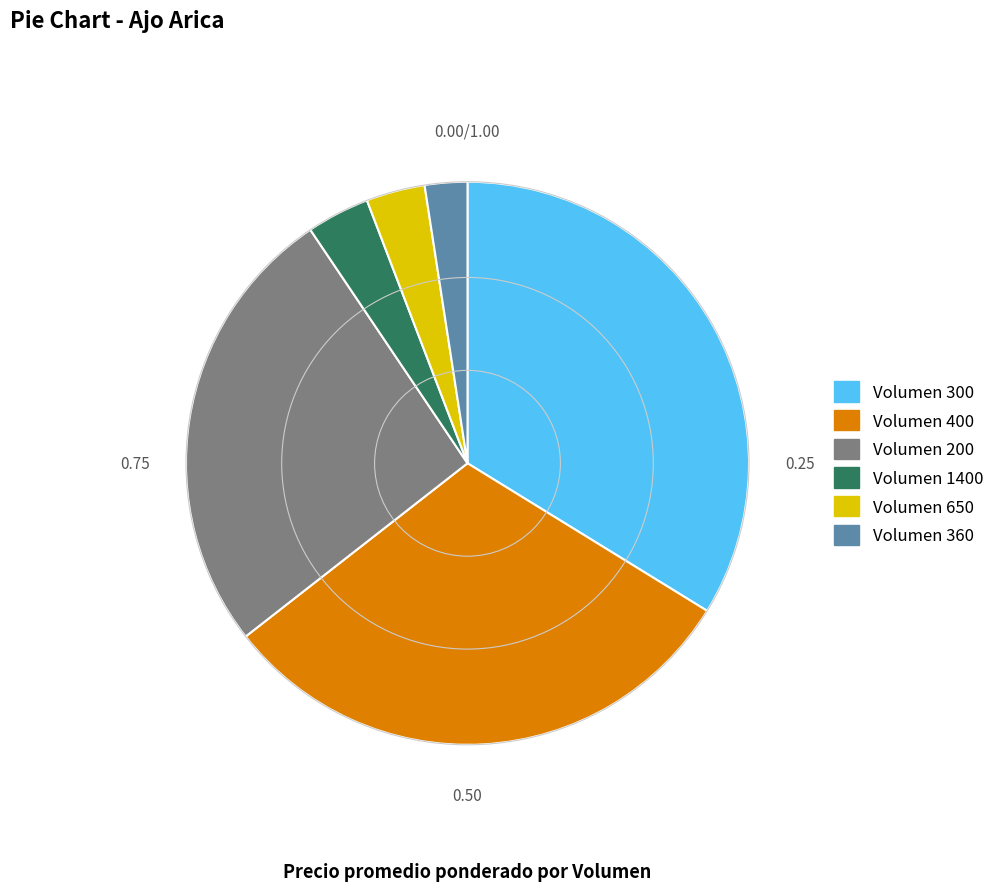

Does any single category account for the majority?

No